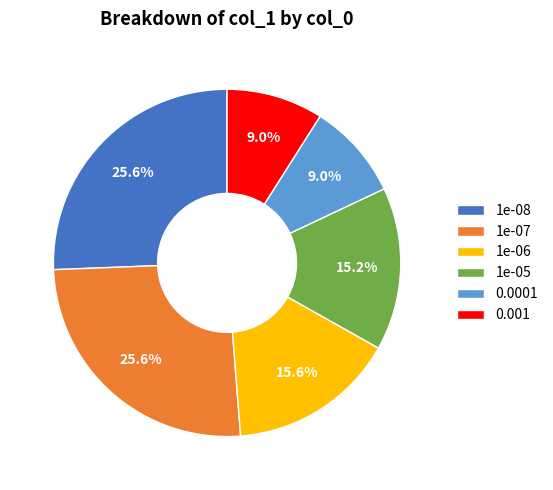

Does 1e-07 represent more than half of the total?

No